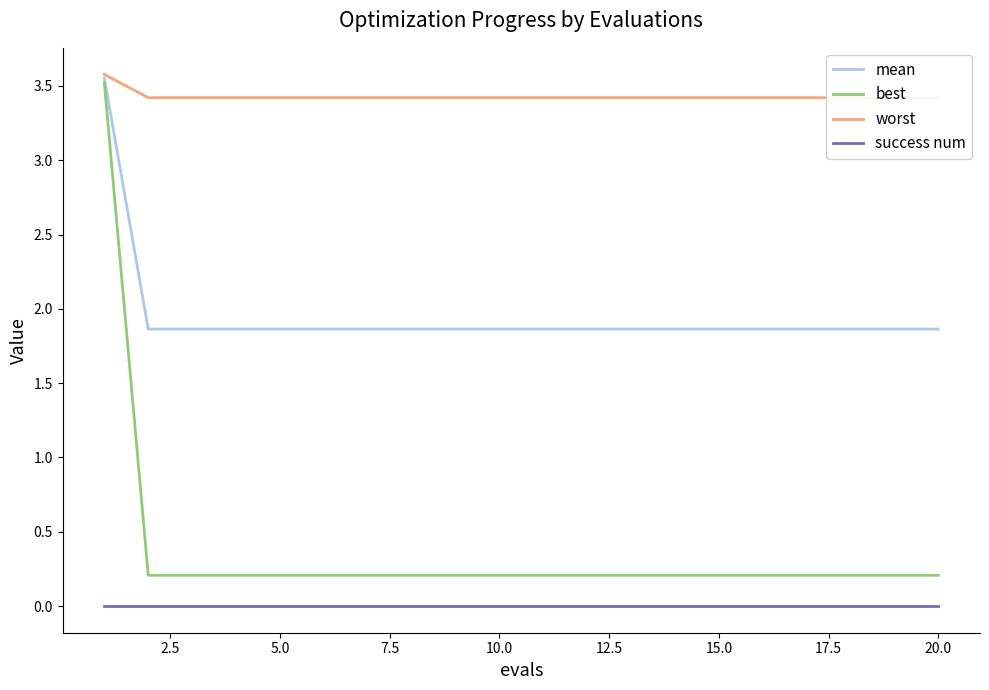

How many series are shown in this chart?

4